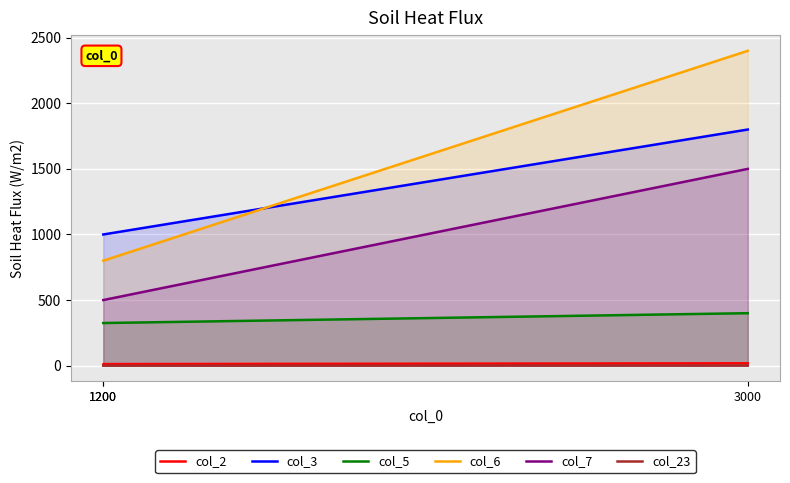

What is the greatest value displayed?

2400